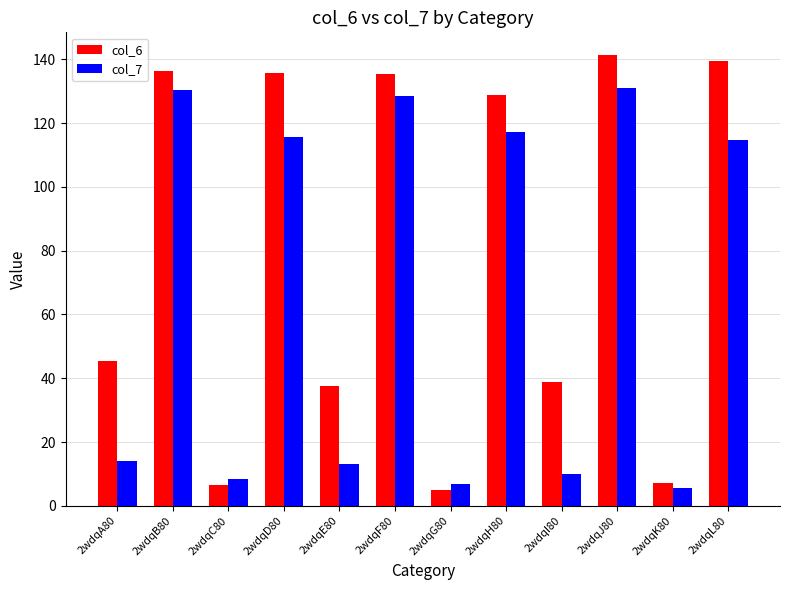

How many data points in col_6 are less than 128?

6